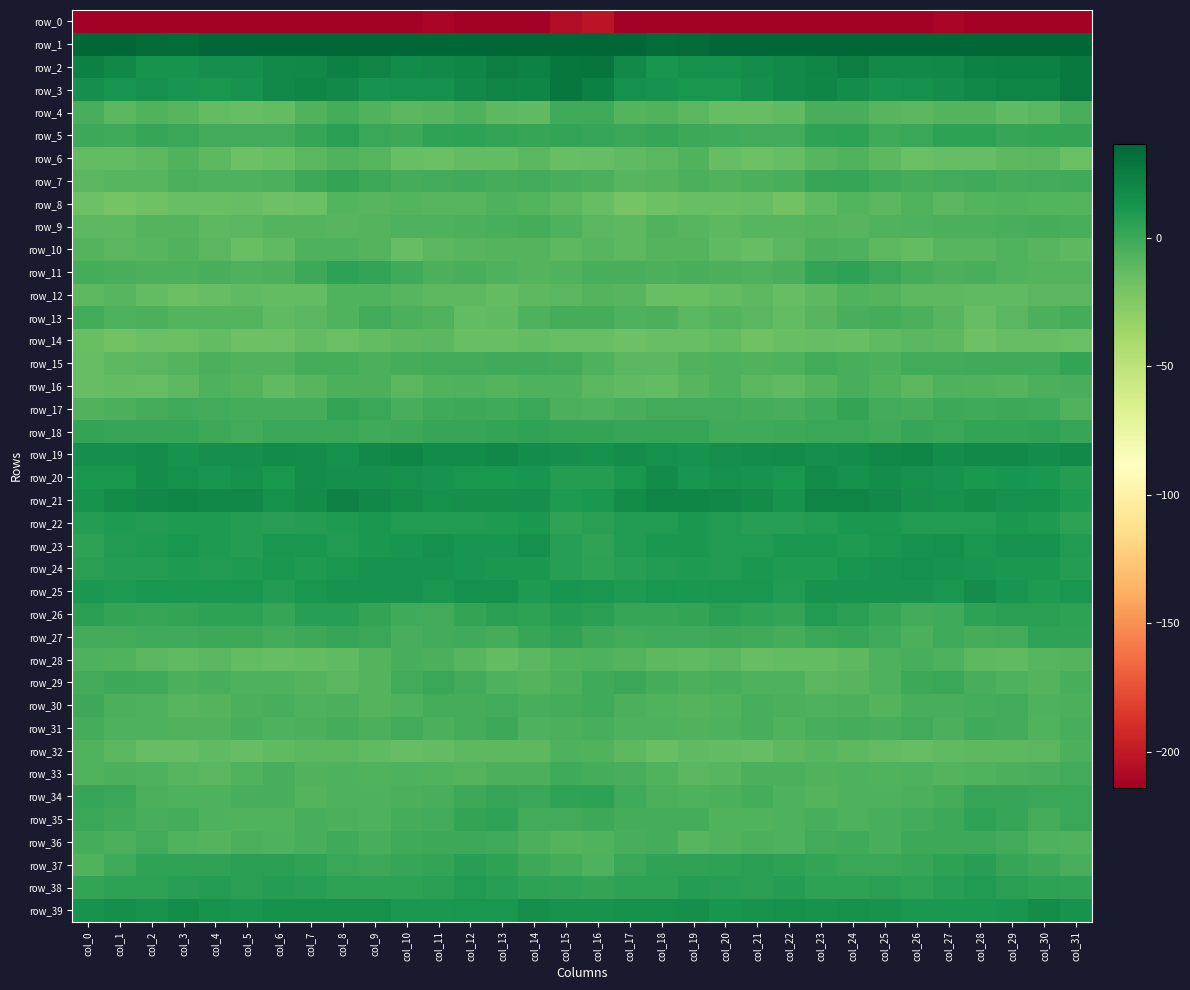

Rank the series at col_30 from highest to lowest value.

row_1, row_2, row_3, row_19, row_39, row_21, row_23, row_20, row_24, row_25, row_22, row_26, row_38, row_27, row_18, row_5, row_34, row_37, row_17, row_15, row_7, row_9, row_35, row_33, row_16, row_13, row_36, row_30, row_31, row_11, row_29, row_8, row_28, row_10, row_32, row_4, row_12, row_6, row_14, row_0